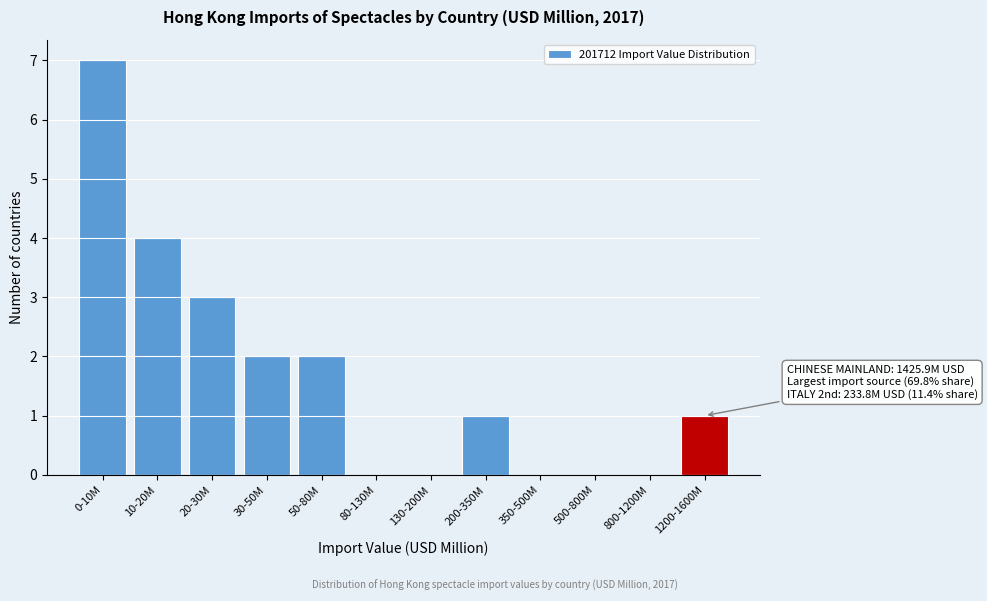

Reading left to right, list all the values displayed in this chart.

0-10M=7	10-20M=4	20-30M=3	30-50M=2	50-80M=2	80-130M=0	130-200M=0	200-350M=1	350-500M=0	500-800M=0	800-1200M=0	1200-1600M=1